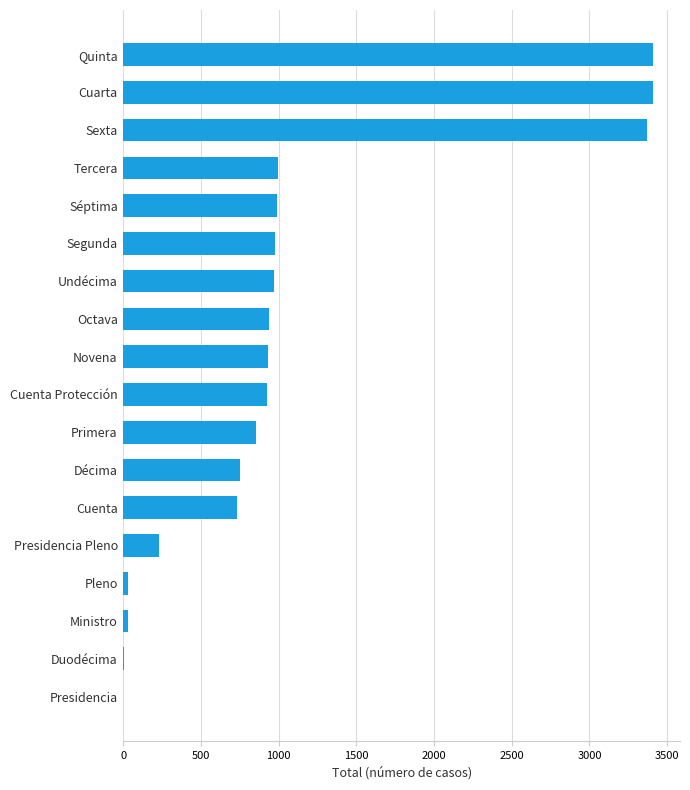

Read the value at Cuarta.

3410